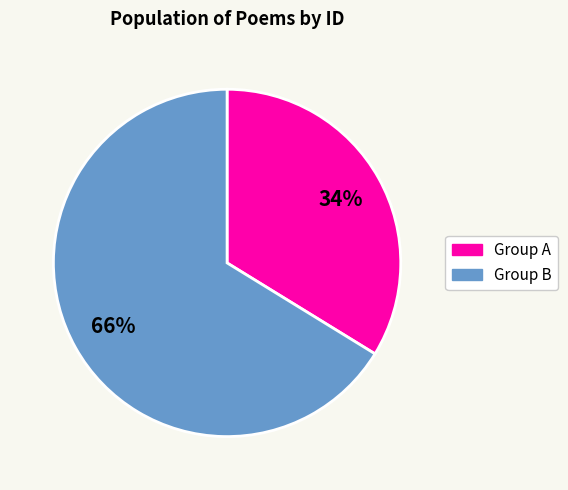

How many segments does this pie chart have?

2